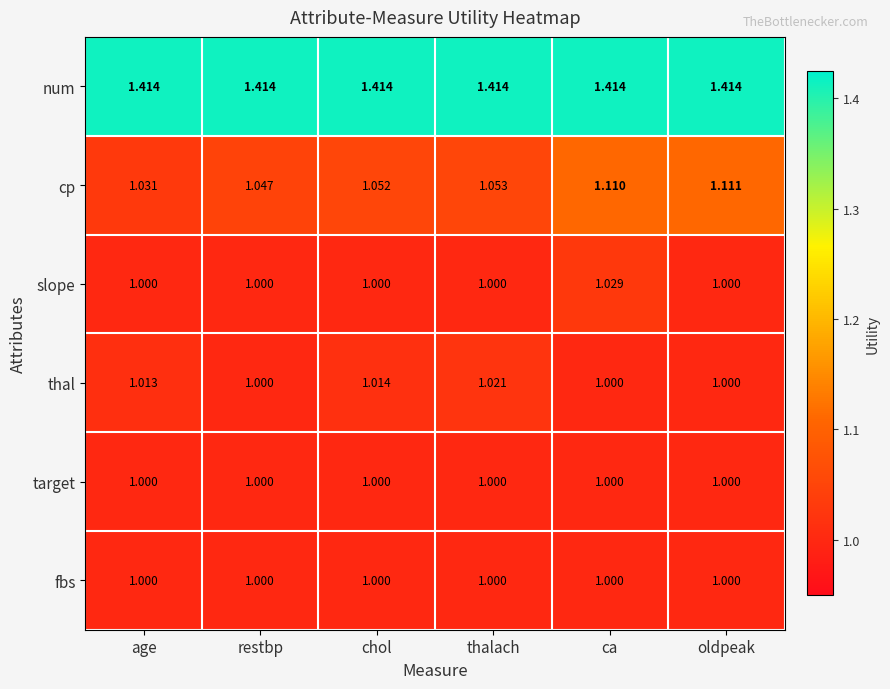

Which series has the largest range (max minus min)?

cp